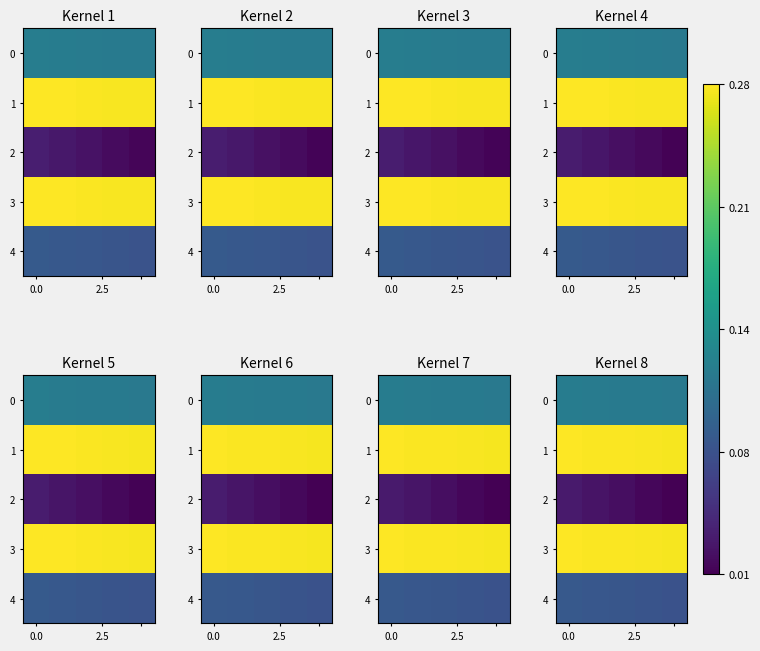

Which series has the largest total across all categories?

1